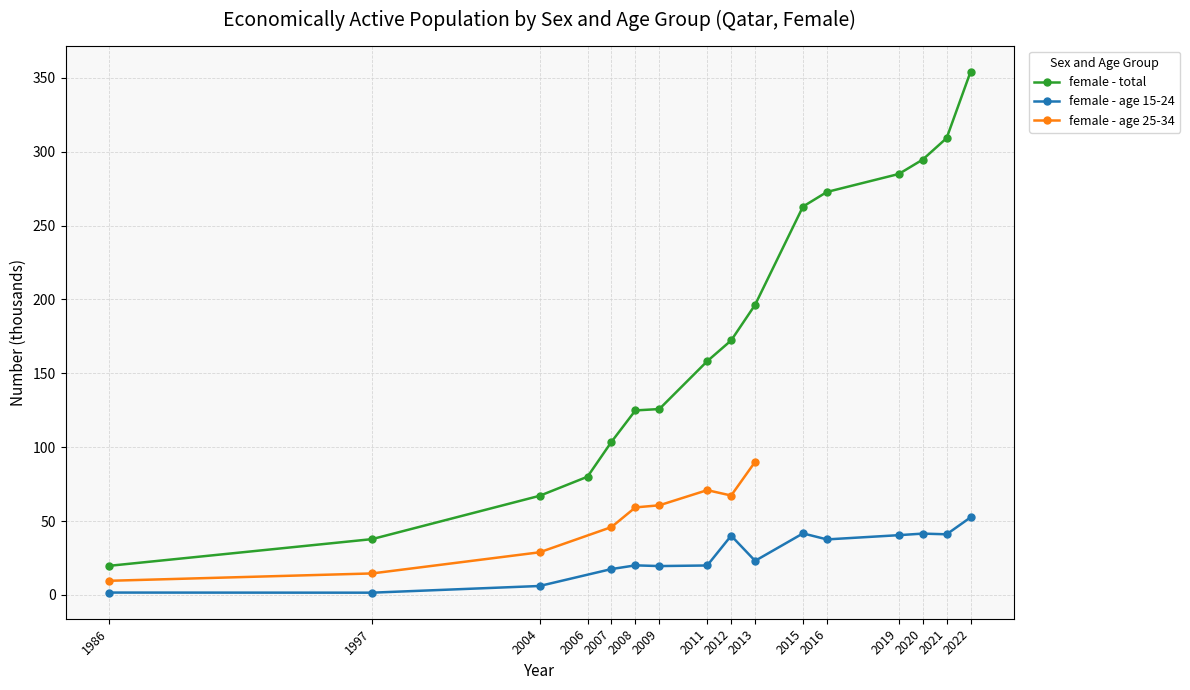

Which series has the widest spread of values?

female - total